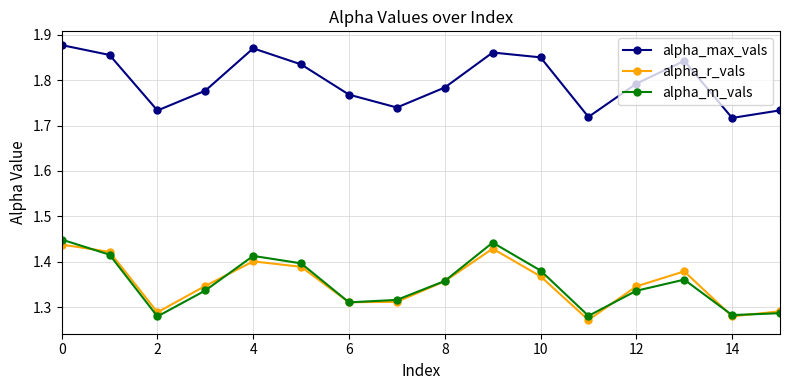

True or false: alpha_m_vals has more than 1 points higher than both neighbors.

True